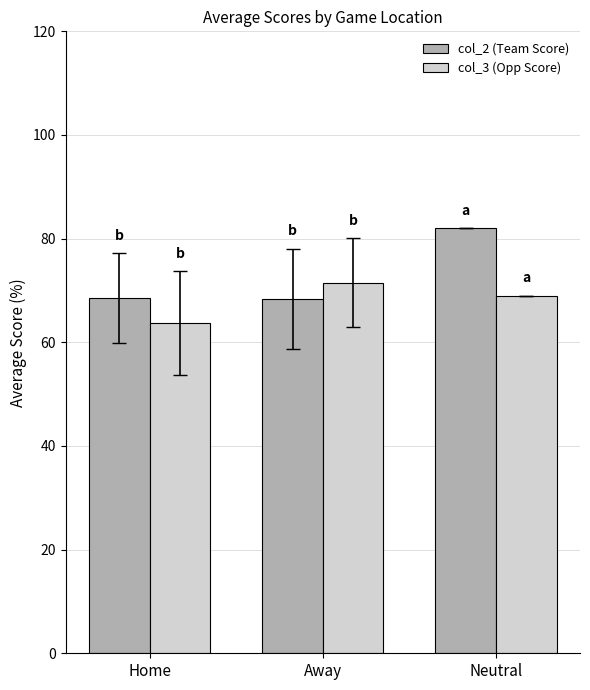

Which series has the largest range (max minus min)?

col_2 (Team Score)